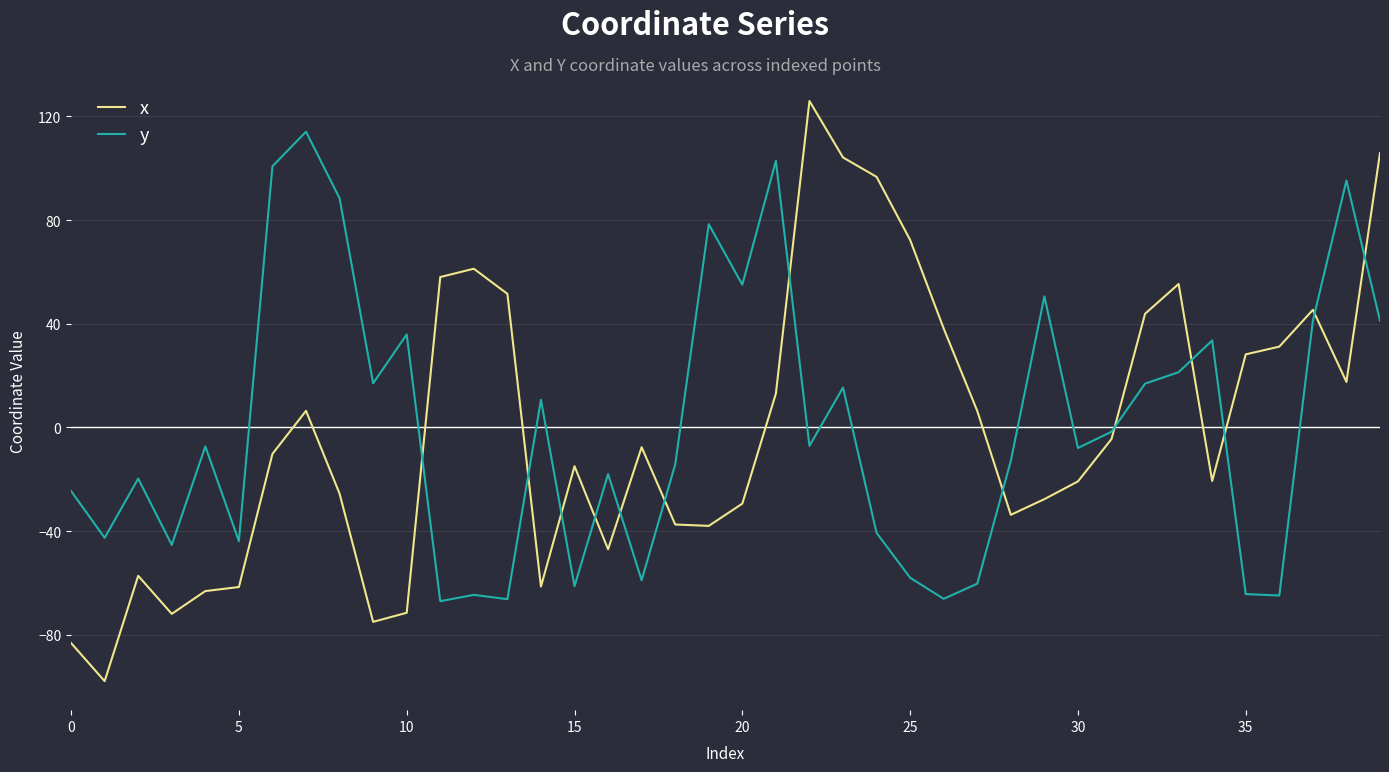

What is the minimum value for x?

-97.9